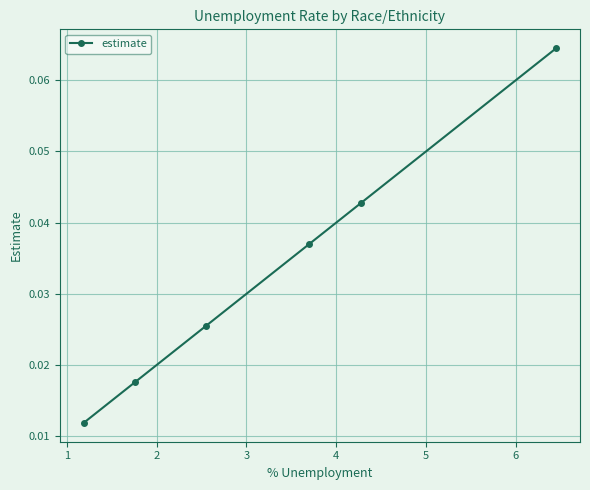

Does the chart display data point markers on the line(s)?

Yes